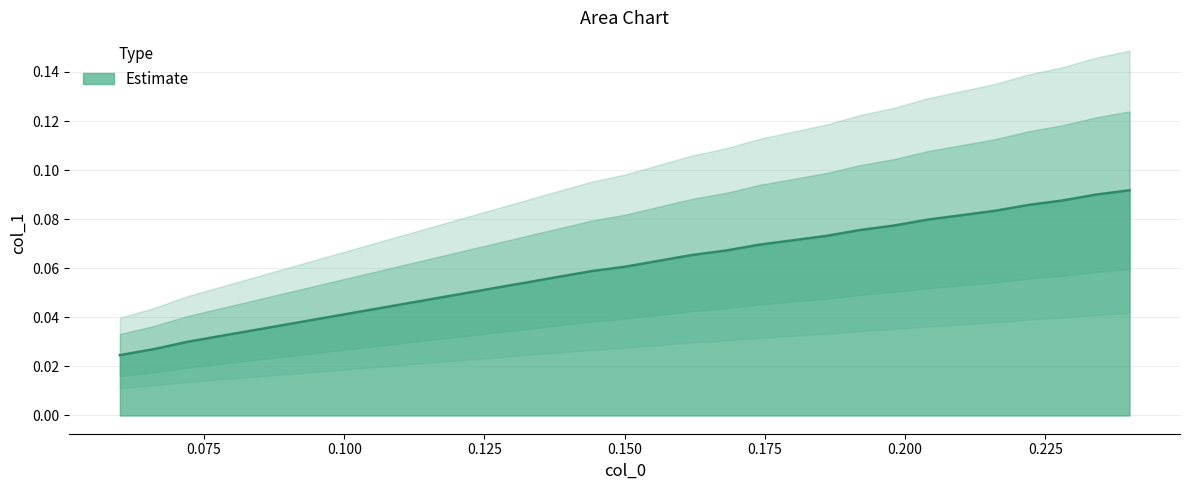

How many lines are shown in the chart?

1